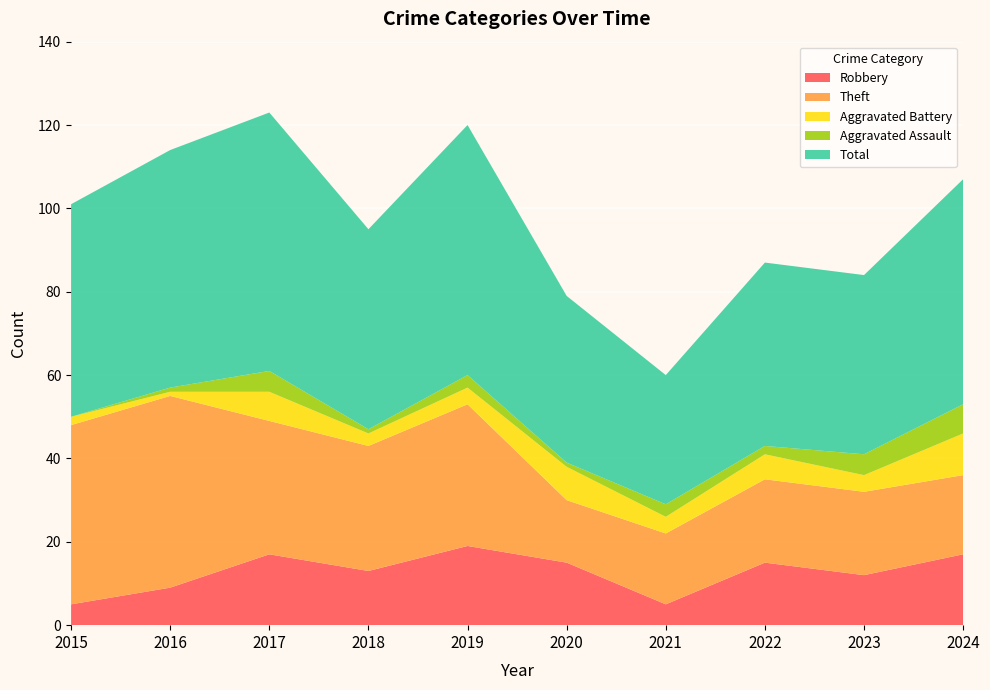

Reading left to right, extract all data points from this chart.

Robbery: 2015=5	2016=9	2017=17	2018=13	2019=19	2020=15	2021=5	2022=15	2023=12	2024=17
Theft: 2015=43	2016=46	2017=32	2018=30	2019=34	2020=15	2021=17	2022=20	2023=20	2024=19
Aggravated Battery: 2015=2	2016=1	2017=7	2018=3	2019=4	2020=8	2021=4	2022=6	2023=4	2024=10
Aggravated Assault: 2015=0	2016=1	2017=5	2018=1	2019=3	2020=1	2021=3	2022=2	2023=5	2024=7
Total: 2015=51	2016=57	2017=62	2018=48	2019=60	2020=40	2021=31	2022=44	2023=43	2024=54